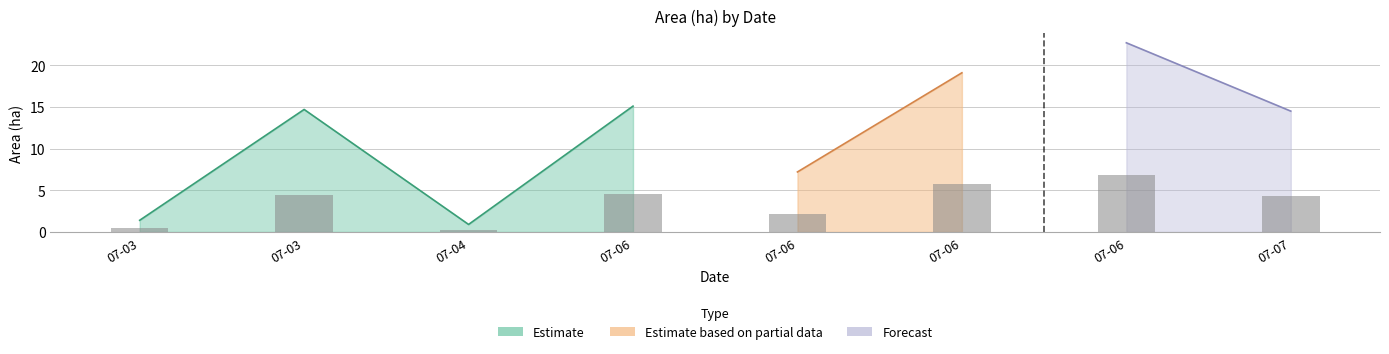

Where is Area (ha) nearest to the value 11?

2023-07-07